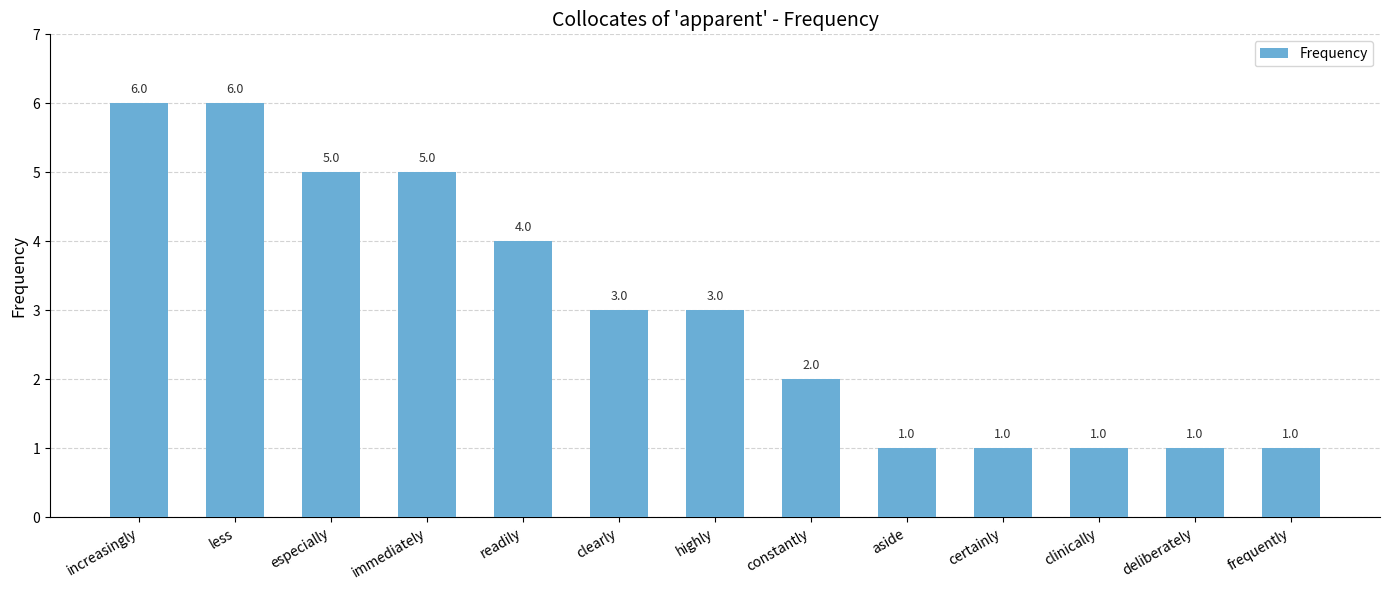

What is the difference between the maximum and minimum values?

5